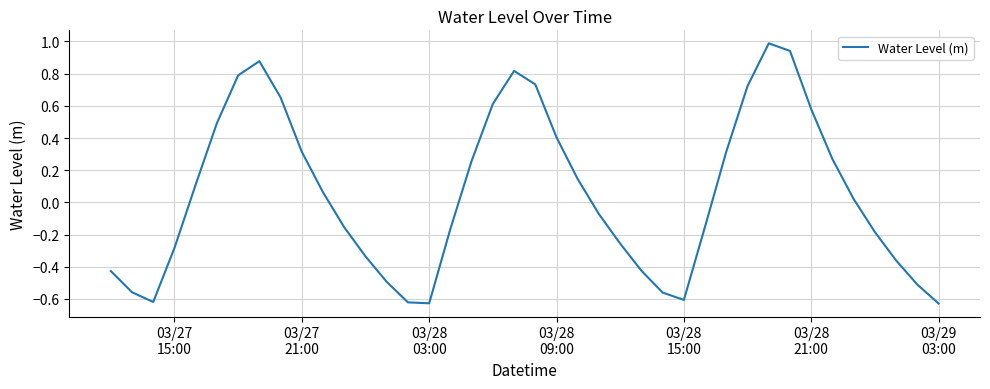

What is the difference between the maximum and minimum values?

1.6